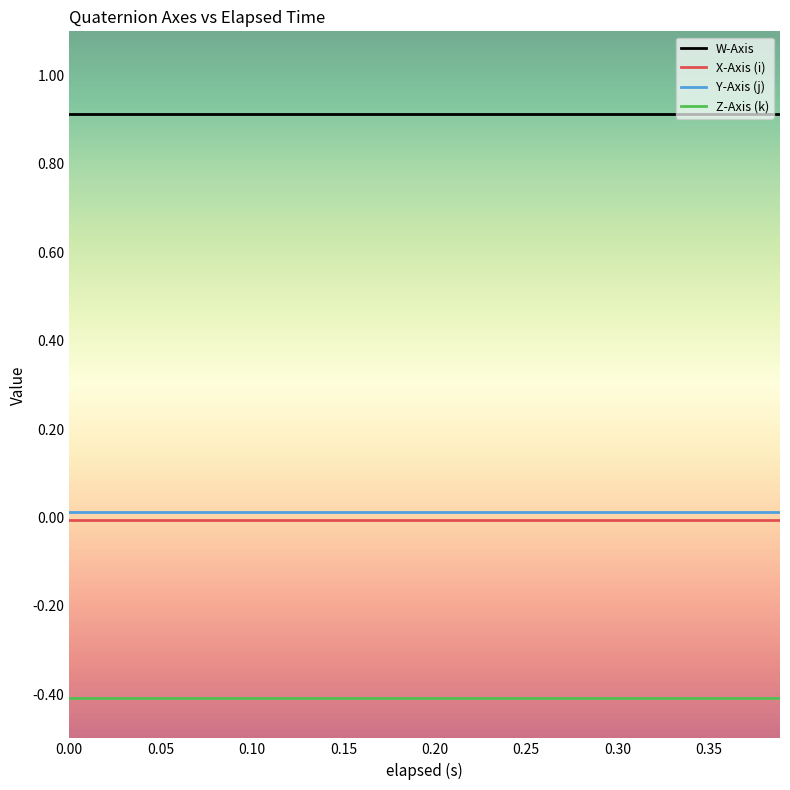

What are all the series names shown in the legend?

W-Axis, X-Axis (i), Y-Axis (j), Z-Axis (k)